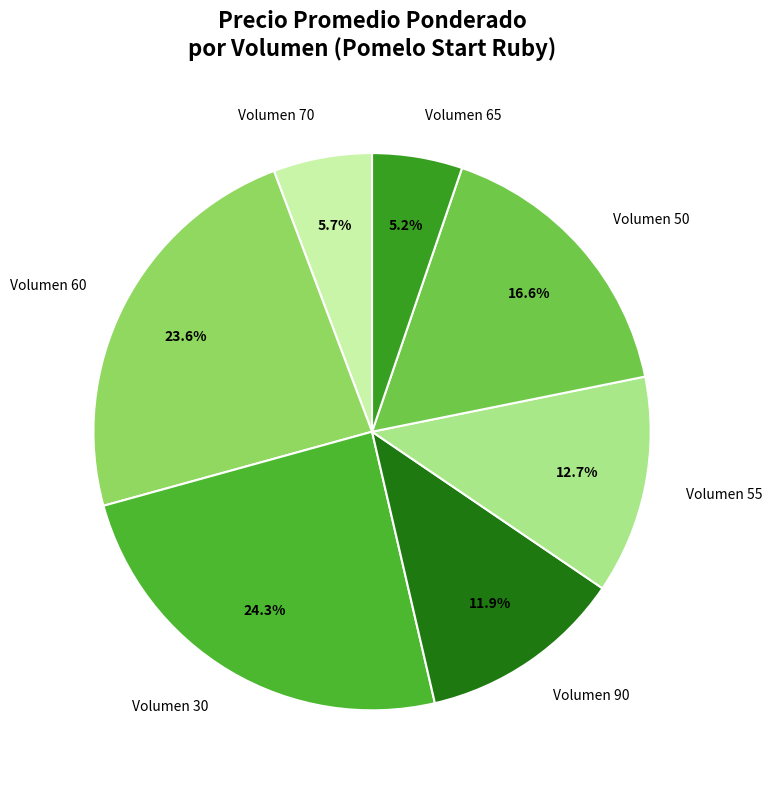

Does Volumen 30 represent more than half of the total?

No